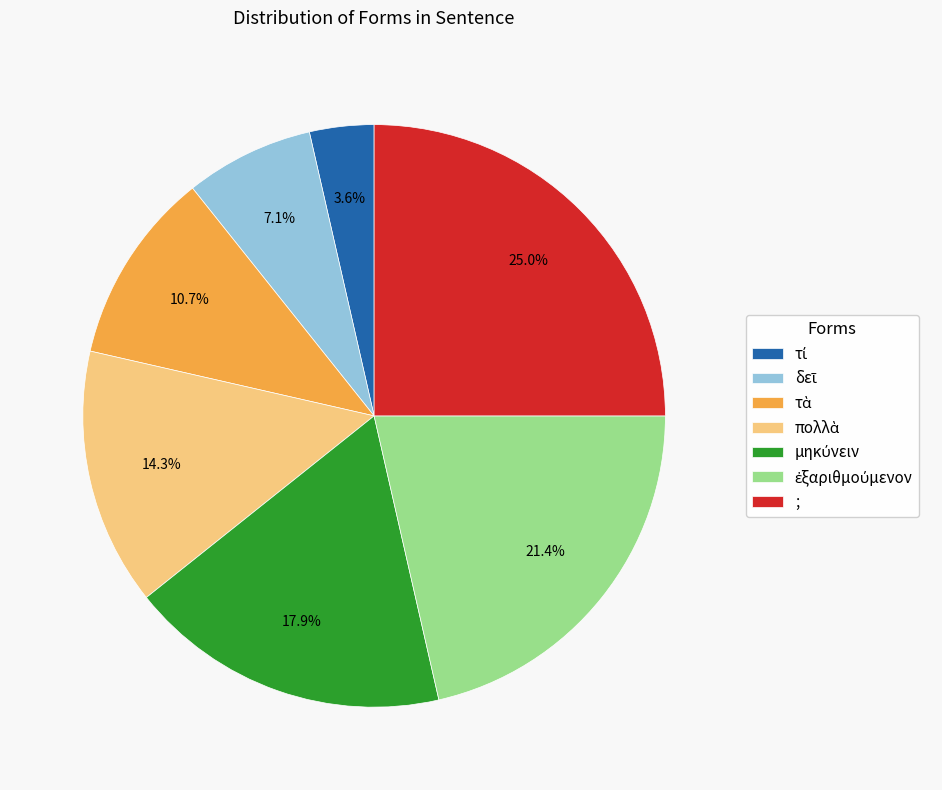

Which category has the biggest portion of the pie?

;